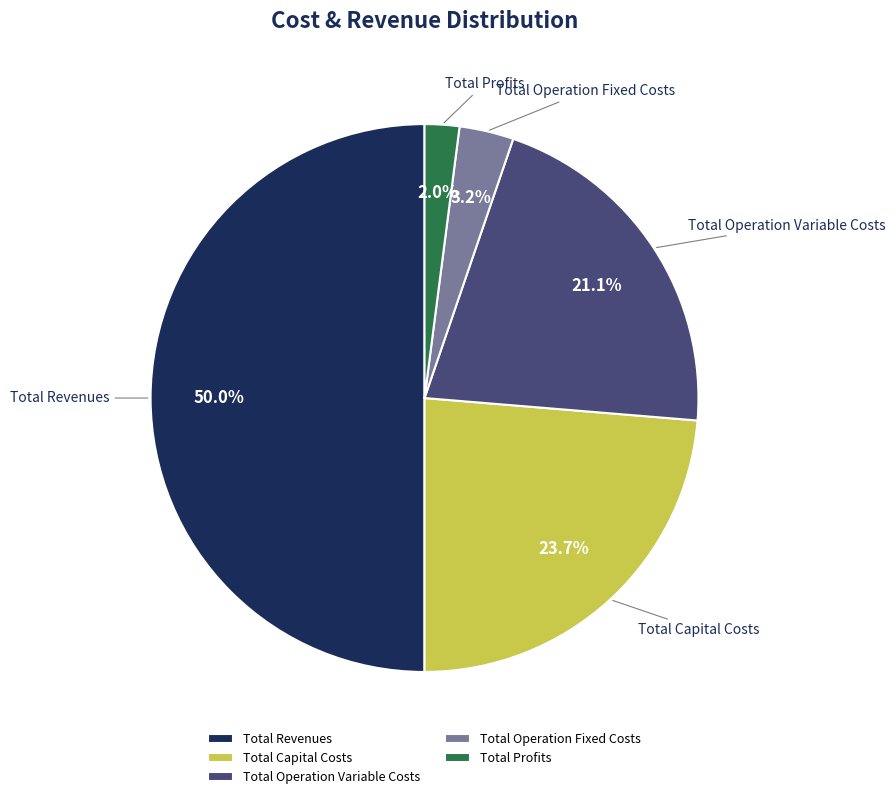

Is the sum of Total Capital Costs and Total Operation Variable Costs greater than half?

No